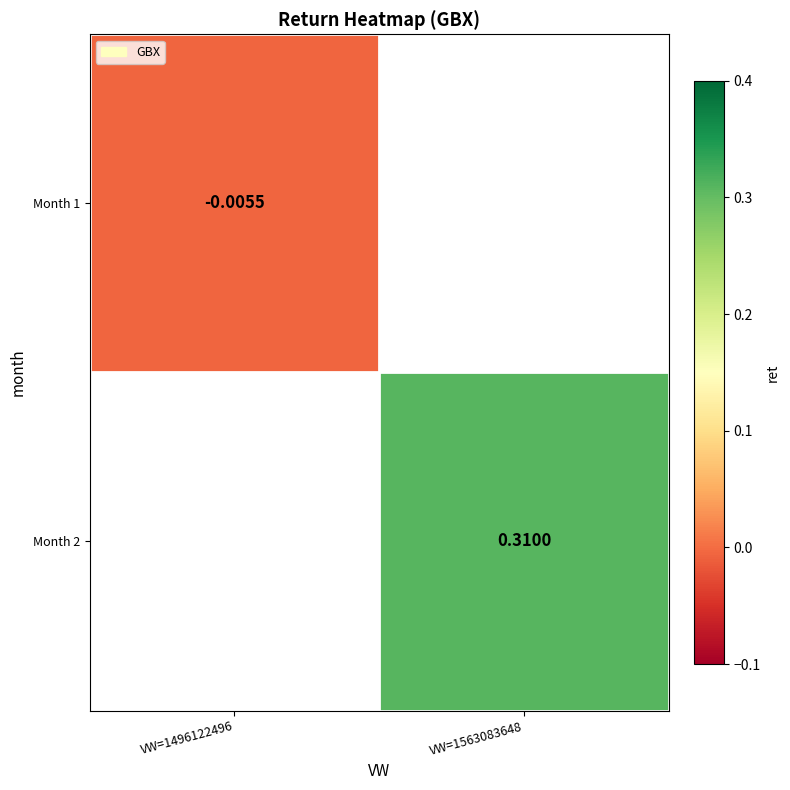

At which label does Month 2 reach its minimum?

VW=1496122496